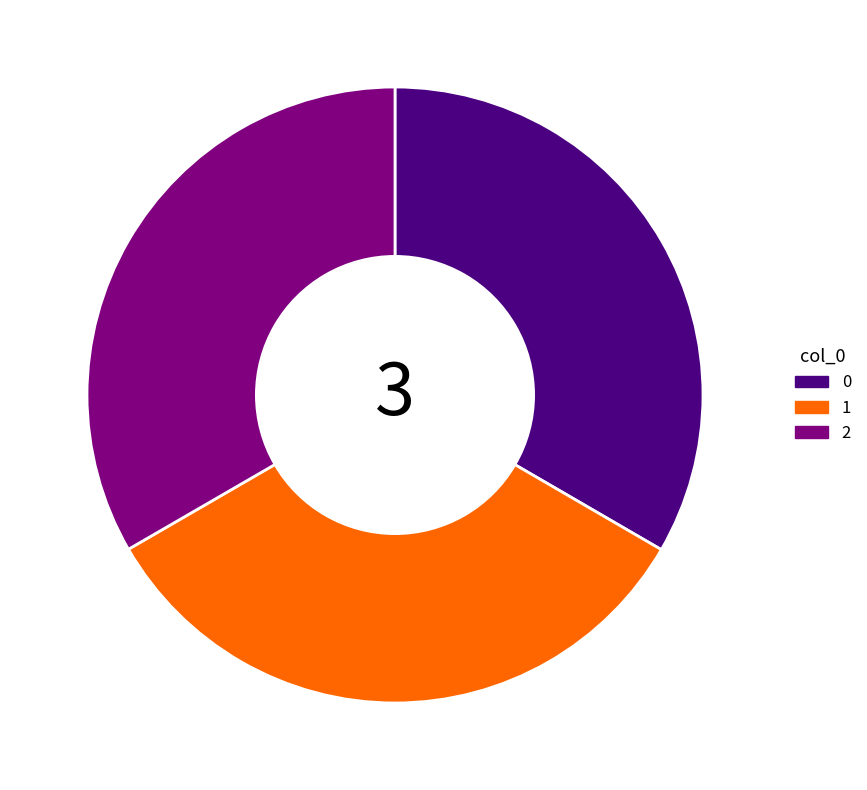

The 2 slice represents 40% of the pie. True or false?

False